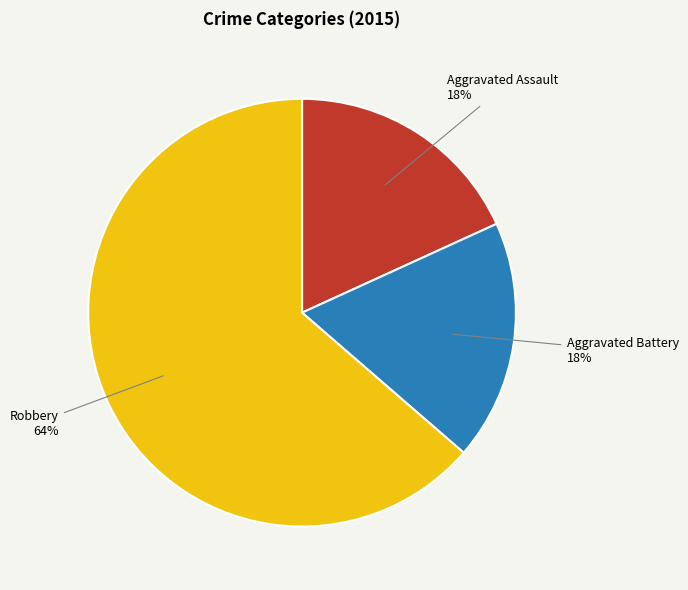

Which slice is the largest?

Robbery